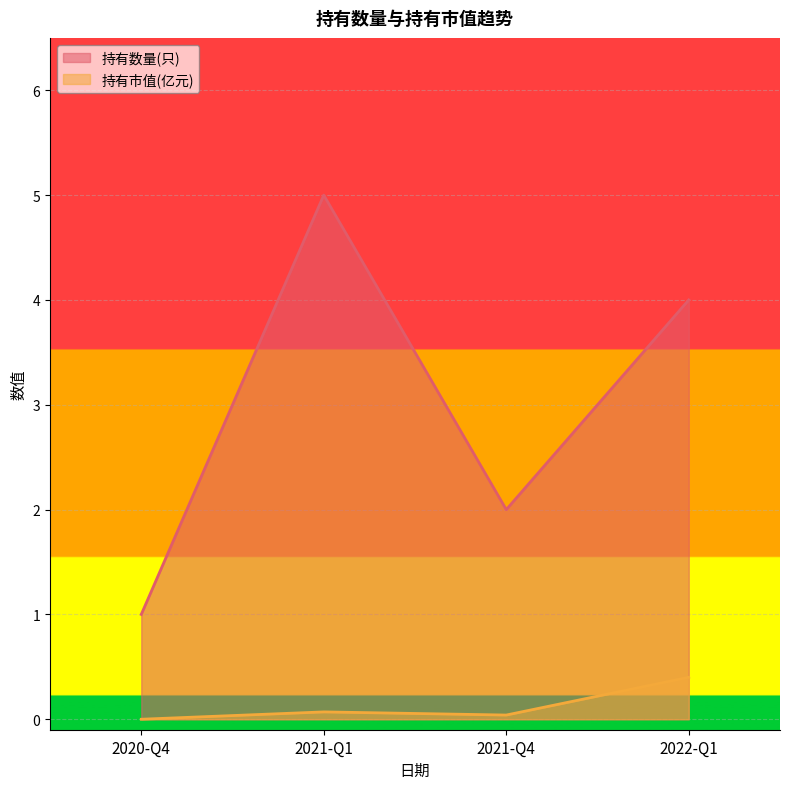

Rank the series by their maximum value, from highest to lowest.

持有数量(只), 持有市值(亿元)